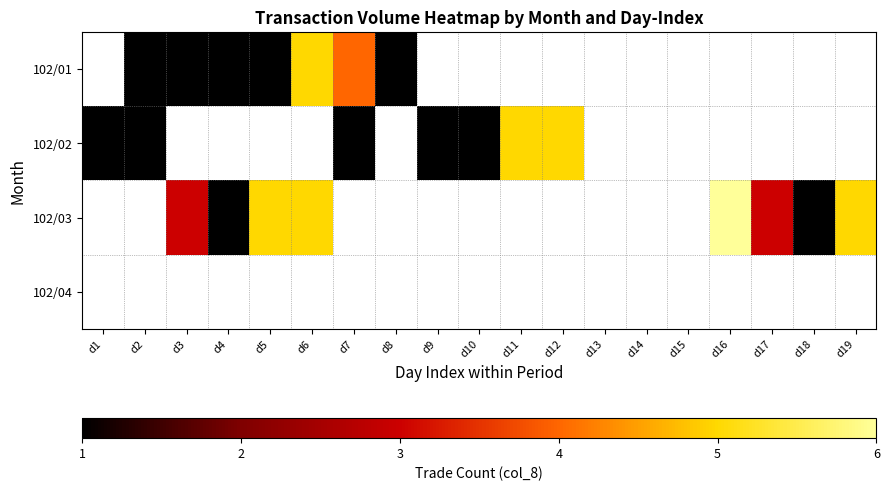

Reading right to left, list all the values displayed in this chart.

102/01: d19=0	d18=0	d17=0	d16=0	d15=0	d14=0	d13=0	d12=0	d11=0	d10=0	d9=0	d8=1	d7=4	d6=5	d5=1	d4=1	d3=1	d2=1	d1=0
102/02: d19=0	d18=0	d17=0	d16=0	d15=0	d14=0	d13=0	d12=5	d11=5	d10=1	d9=1	d8=0	d7=1	d6=0	d5=0	d4=0	d3=0	d2=1	d1=1
102/03: d19=5	d18=1	d17=3	d16=6	d15=0	d14=0	d13=0	d12=0	d11=0	d10=0	d9=0	d8=0	d7=0	d6=5	d5=5	d4=1	d3=3	d2=0	d1=0
102/04: d19=0	d18=0	d17=0	d16=0	d15=0	d14=0	d13=0	d12=0	d11=0	d10=0	d9=0	d8=0	d7=0	d6=0	d5=0	d4=0	d3=0	d2=0	d1=0